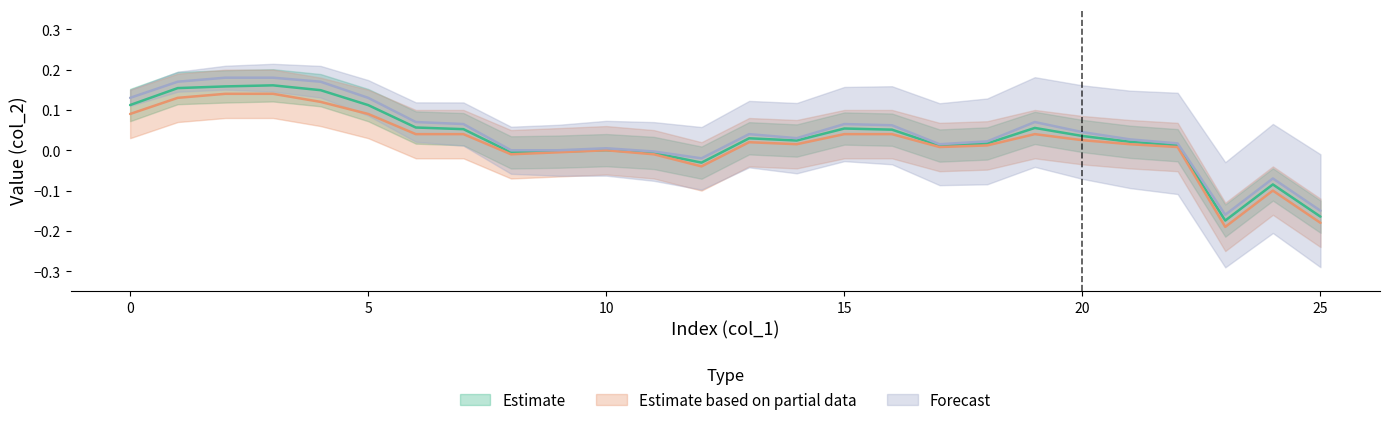

What are all the series names shown in the legend?

Estimate, Estimate based on partial data, Forecast